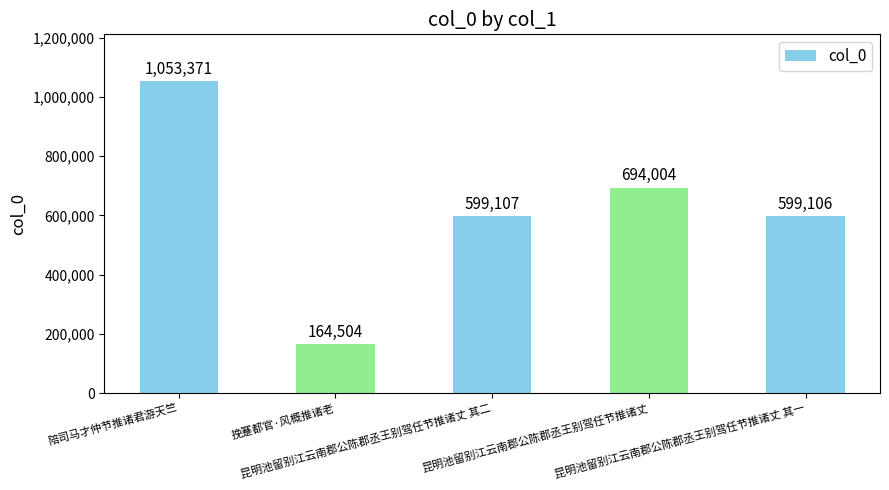

The chart shows a value of 351213 at 陪司马才仲节推诸君游天竺. True or false?

False